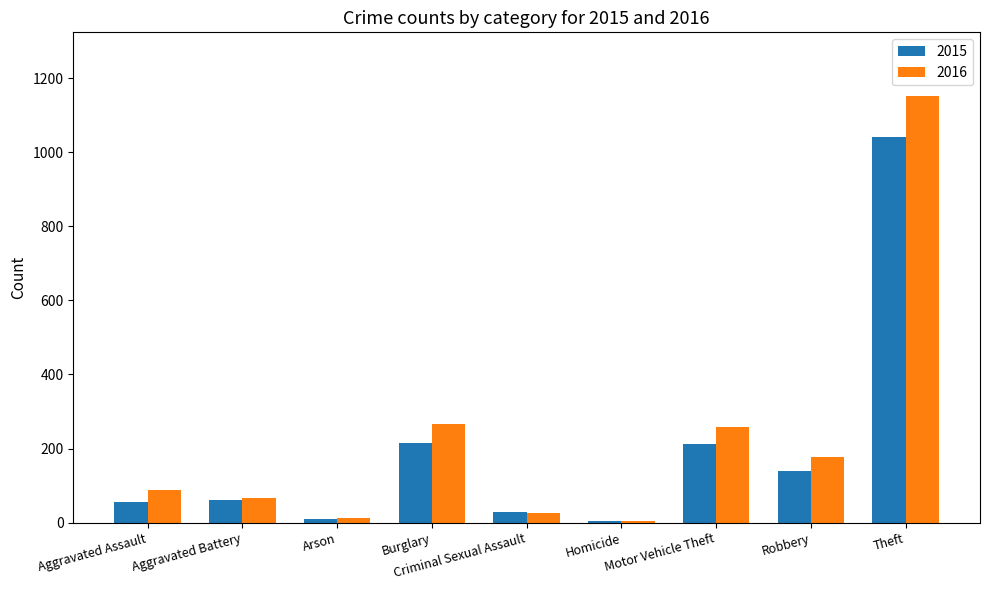

Which series has the widest spread of values?

2016